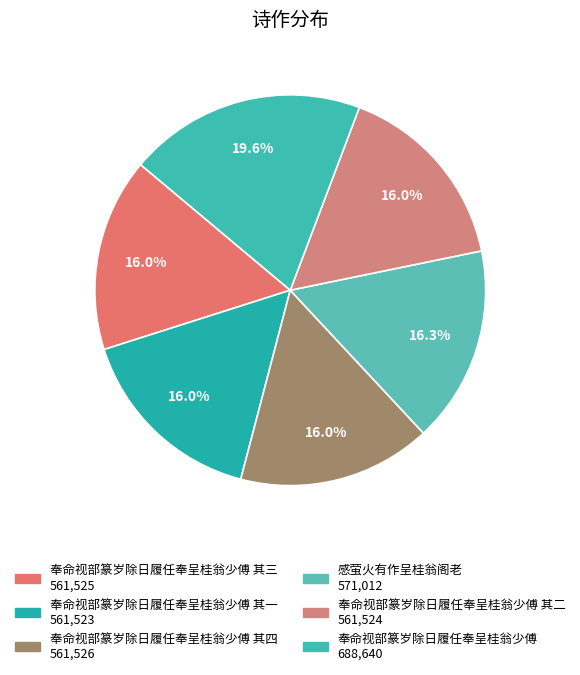

How many segments does this pie chart have?

6